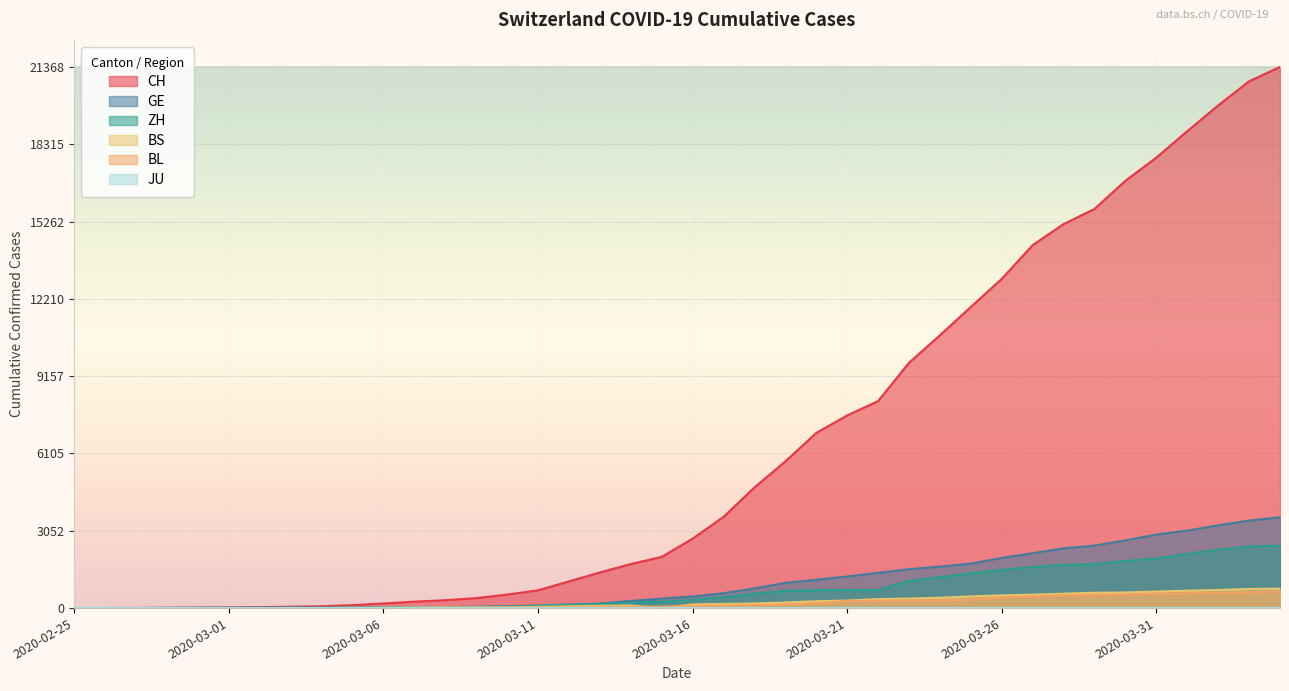

The value of BS at 2020-03-12 is 102. True or false?

False